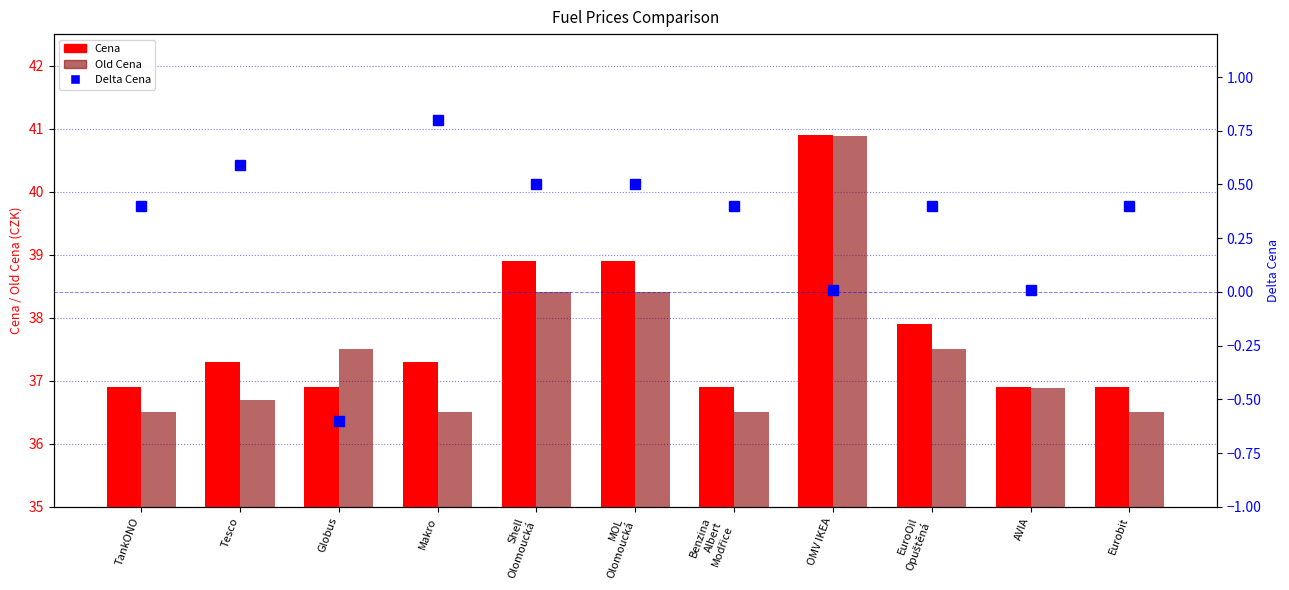

What is the value of the Old Cena bar at the 7th from the left?

36.5